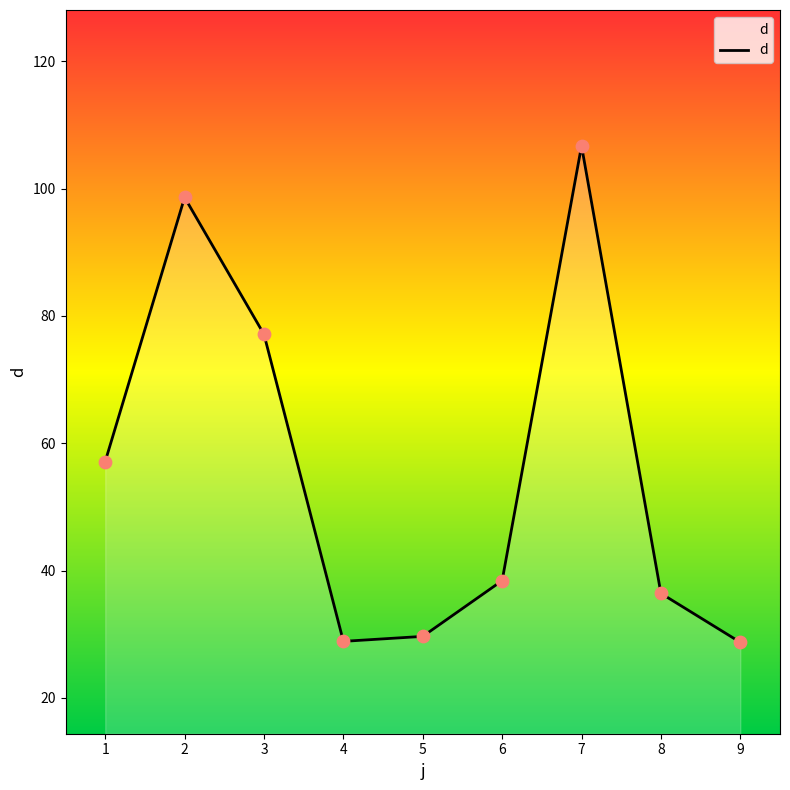

Which has a higher value, 8 or 6?

6